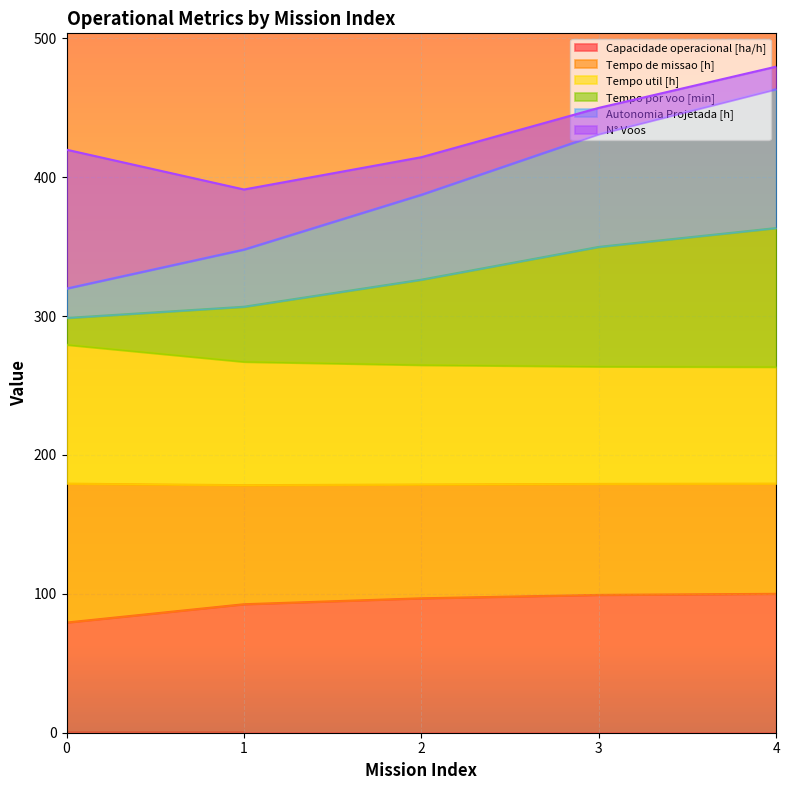

What is the total value across all series at 2?

414.4